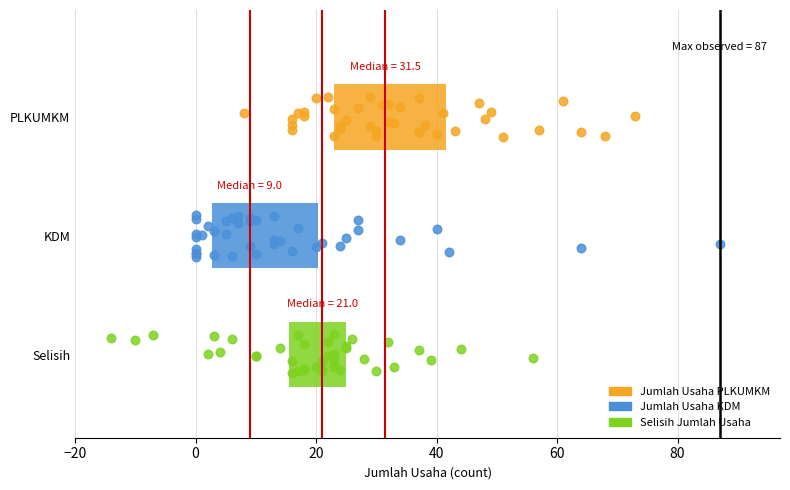

Which box has the furthest to the left median line?

KDM